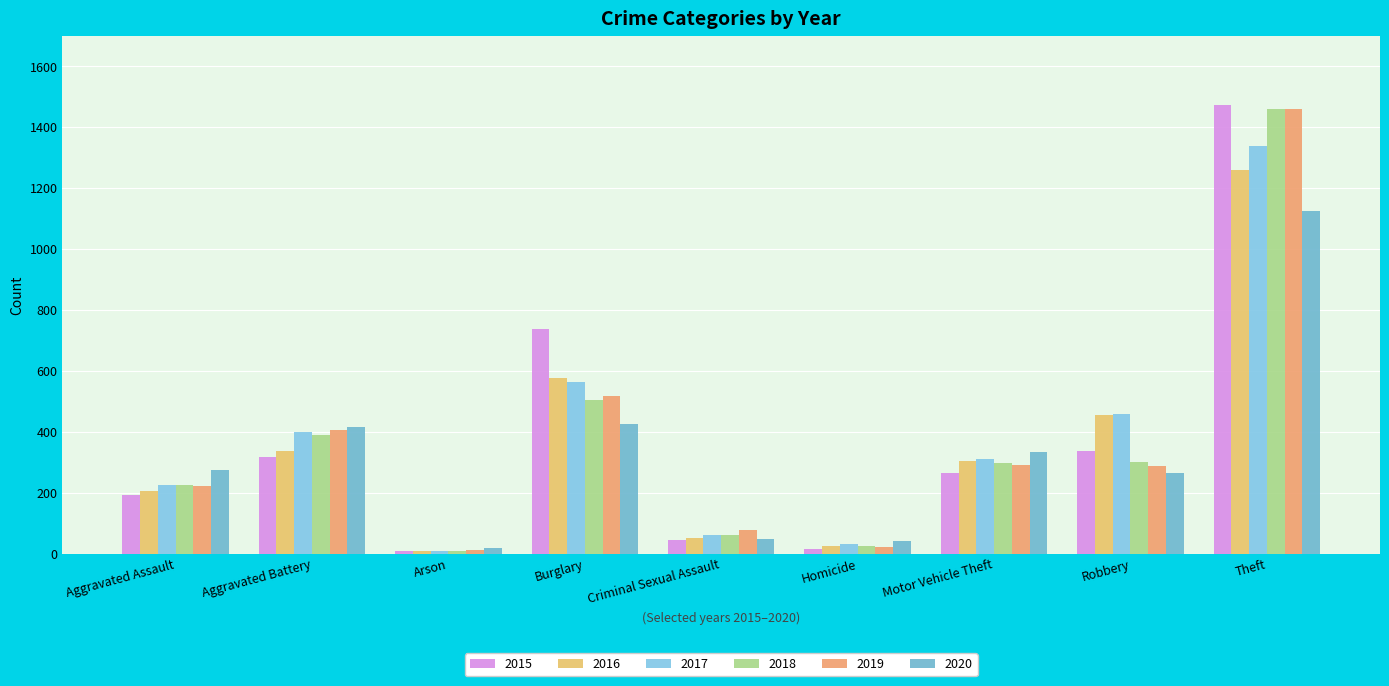

How many values in the 2018 series are below 298?

4